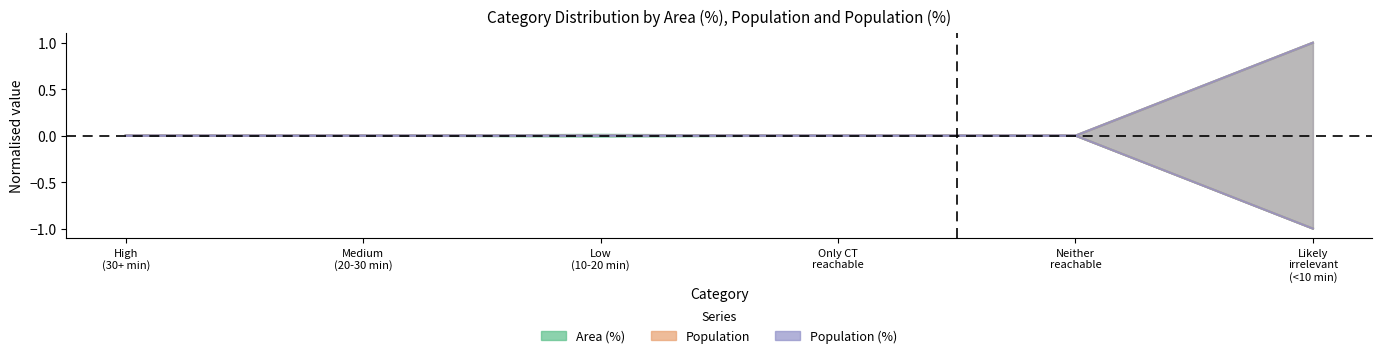

What is the sum of all Population values?

1.0